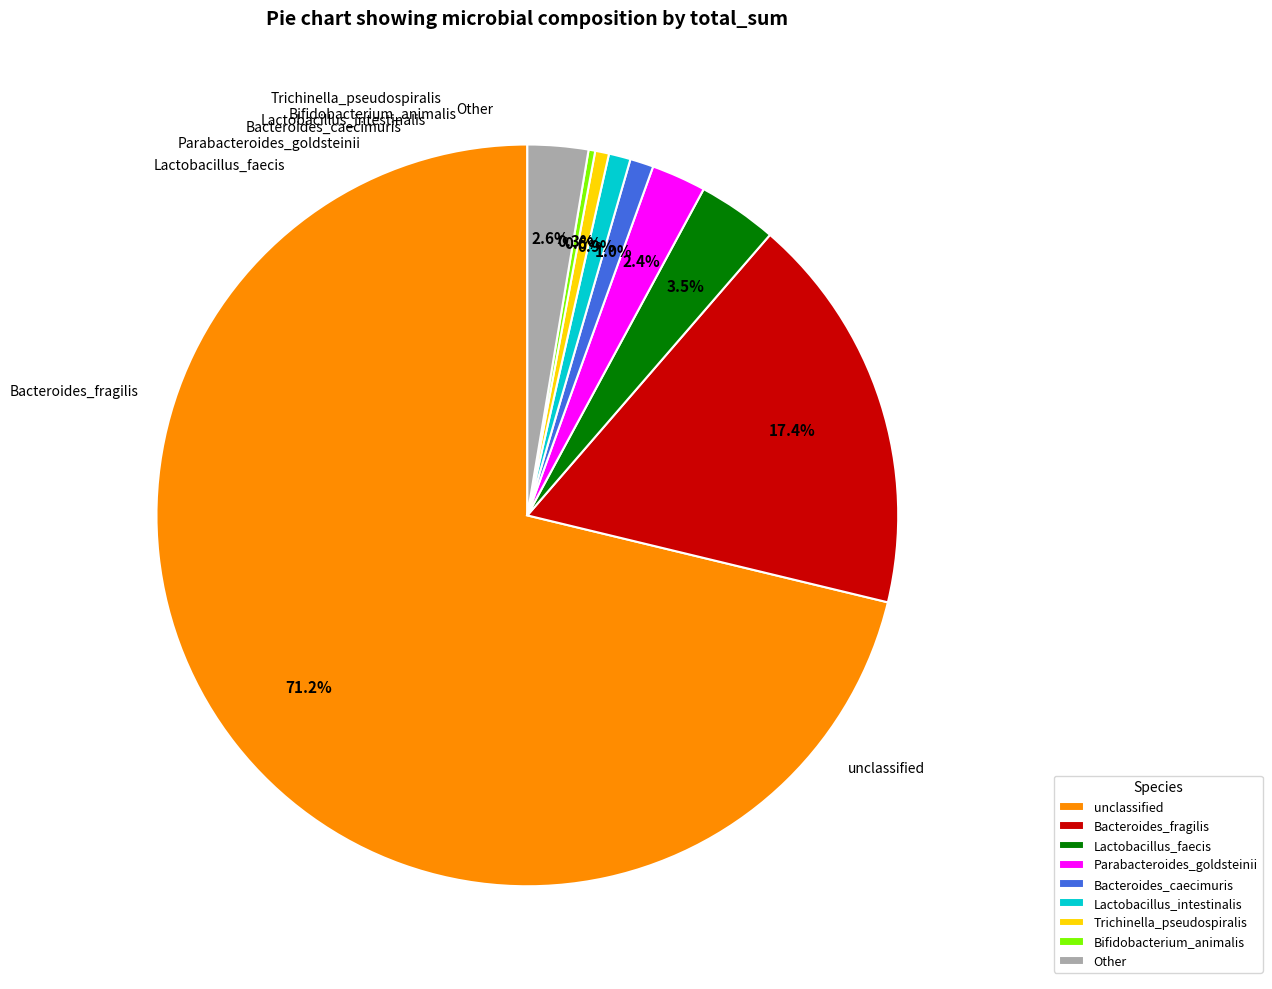

Combined, what portion of the pie is Parabacteroides_goldsteinii and Bacteroides_fragilis?

19.8%